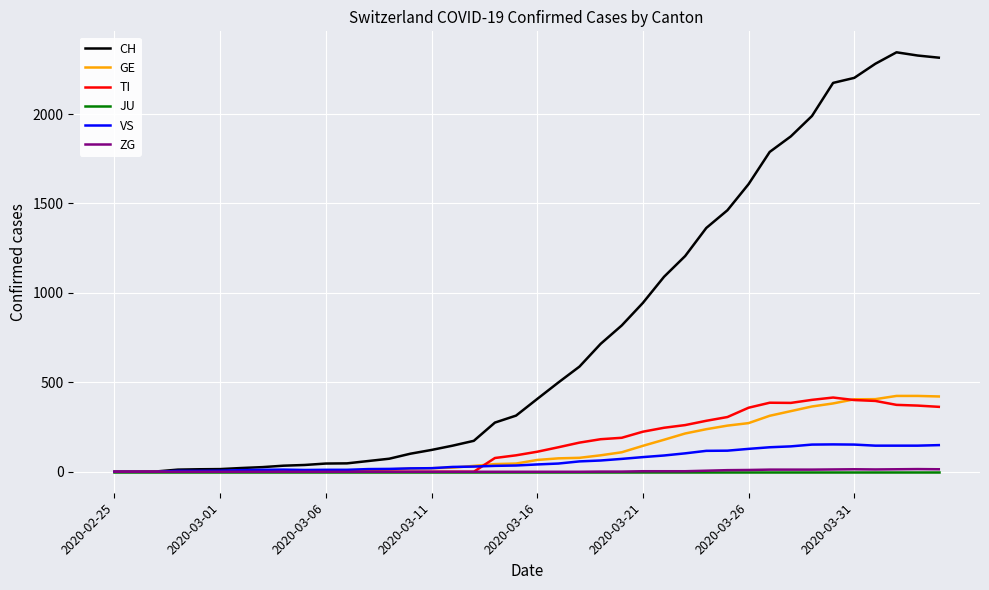

What are all the series names shown in the legend?

CH, GE, TI, JU, VS, ZG